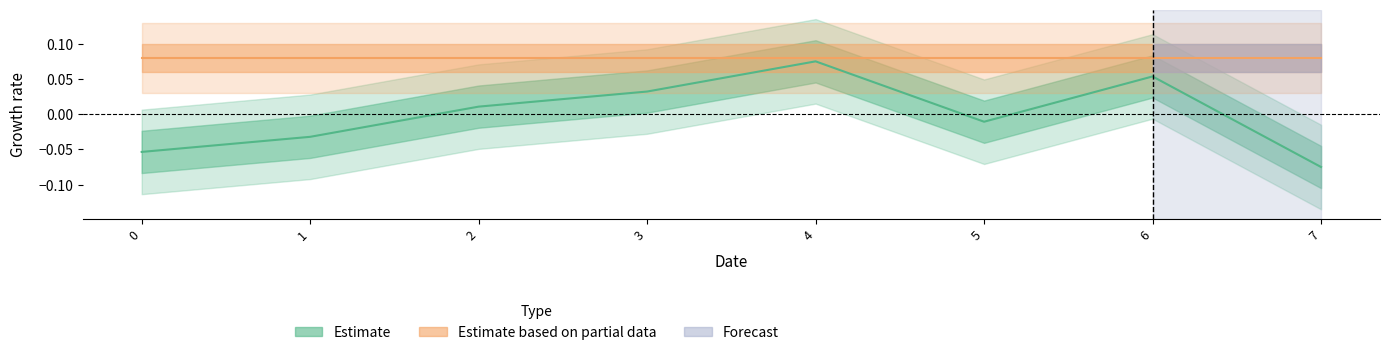

Does the chart have visible grid lines?

No